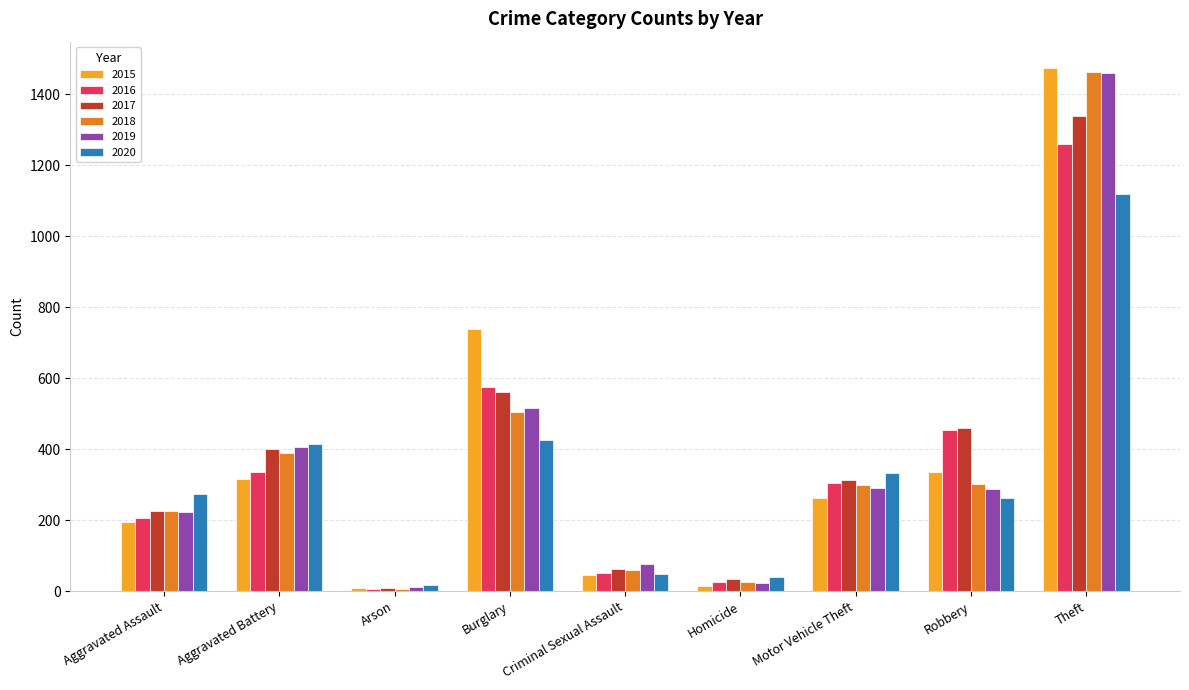

What is the greatest value displayed?

1474